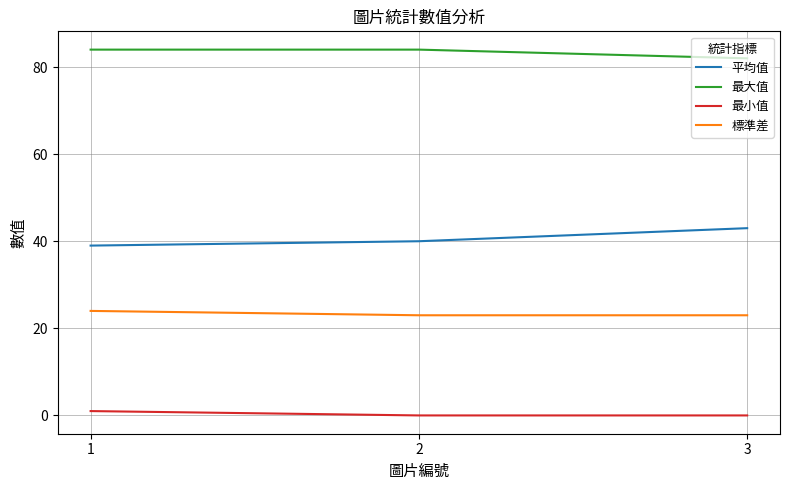

Rank the series by their average value, from highest to lowest.

最大值, 平均值, 標準差, 最小值